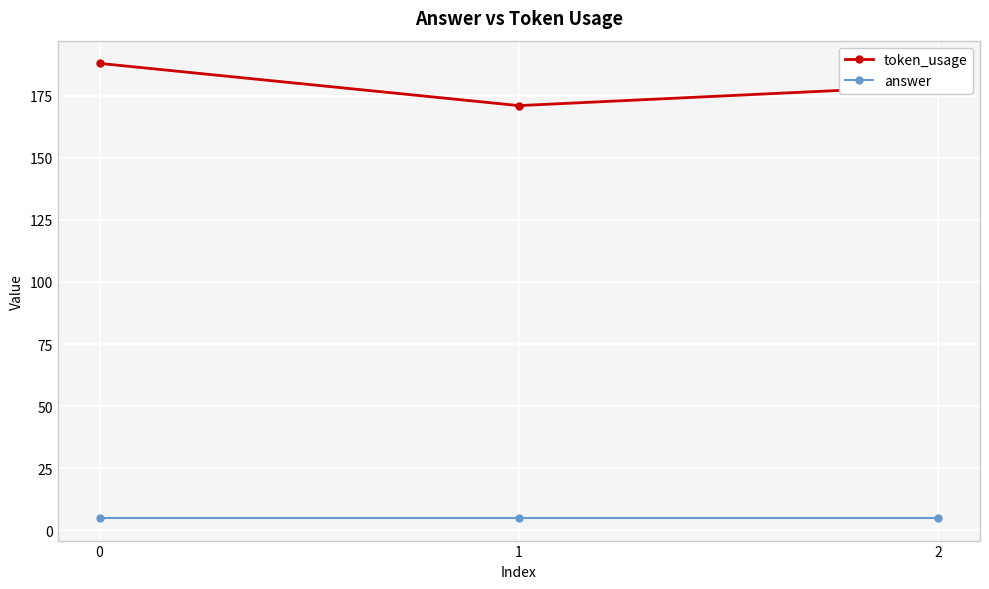

What is the difference between the maximum and minimum values in the token_usage series?

17